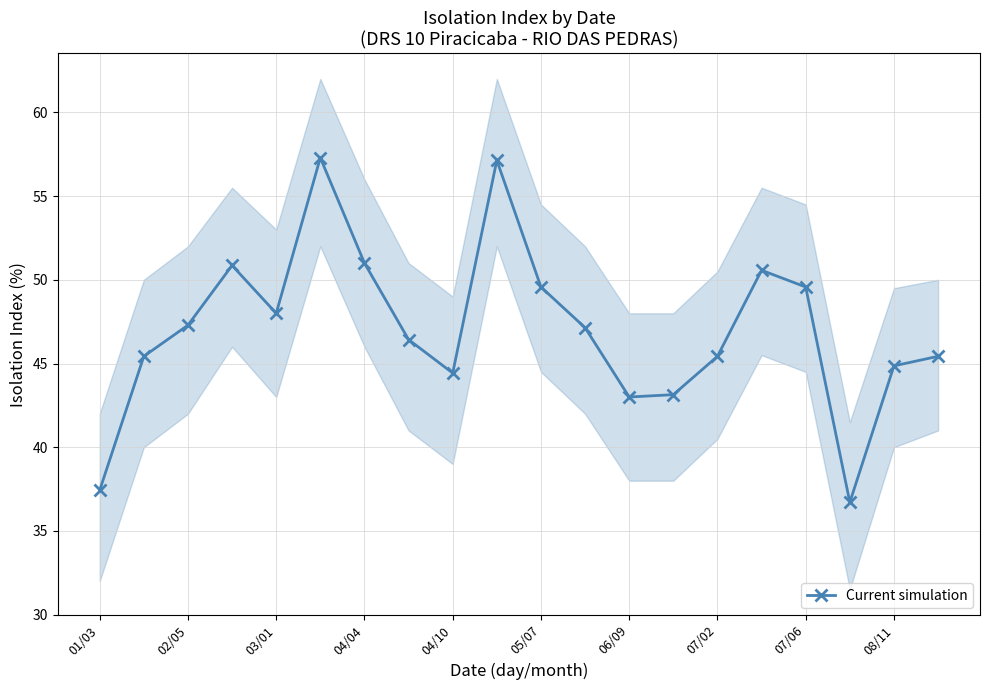

How many interior local valleys (lower than both neighbors) does the data have?

4